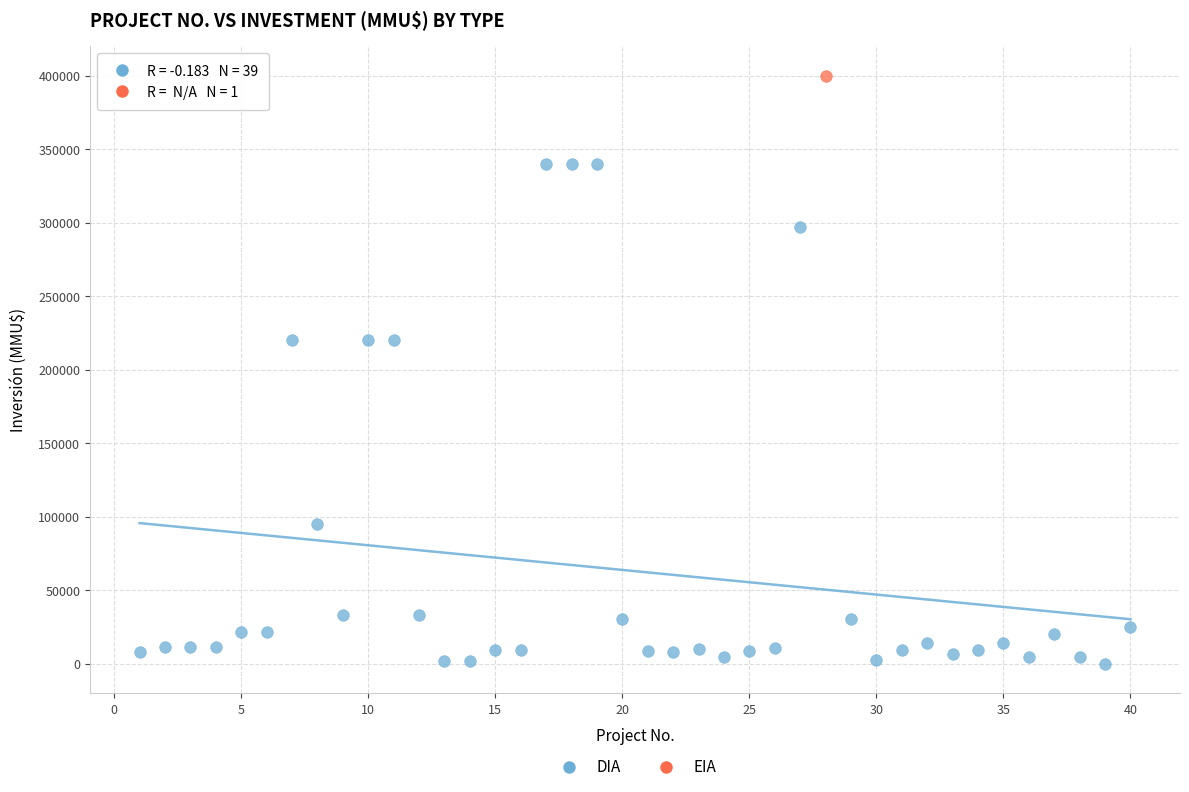

What are all the series names shown in the legend?

DIA, EIA